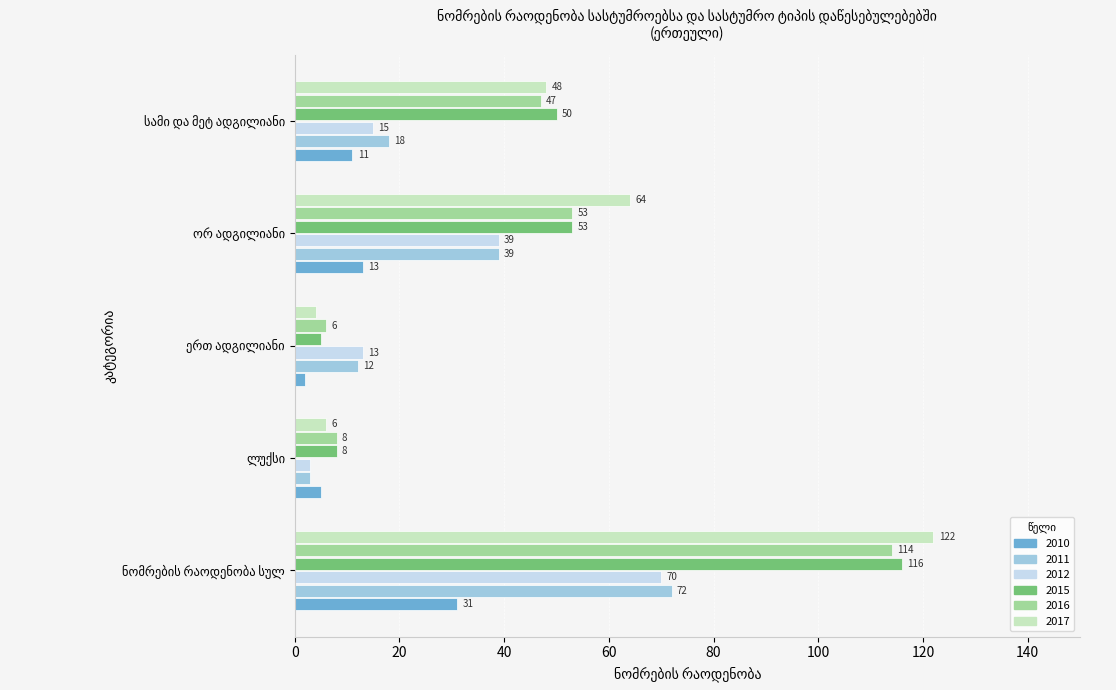

What is the average value of the 2017 series?

49